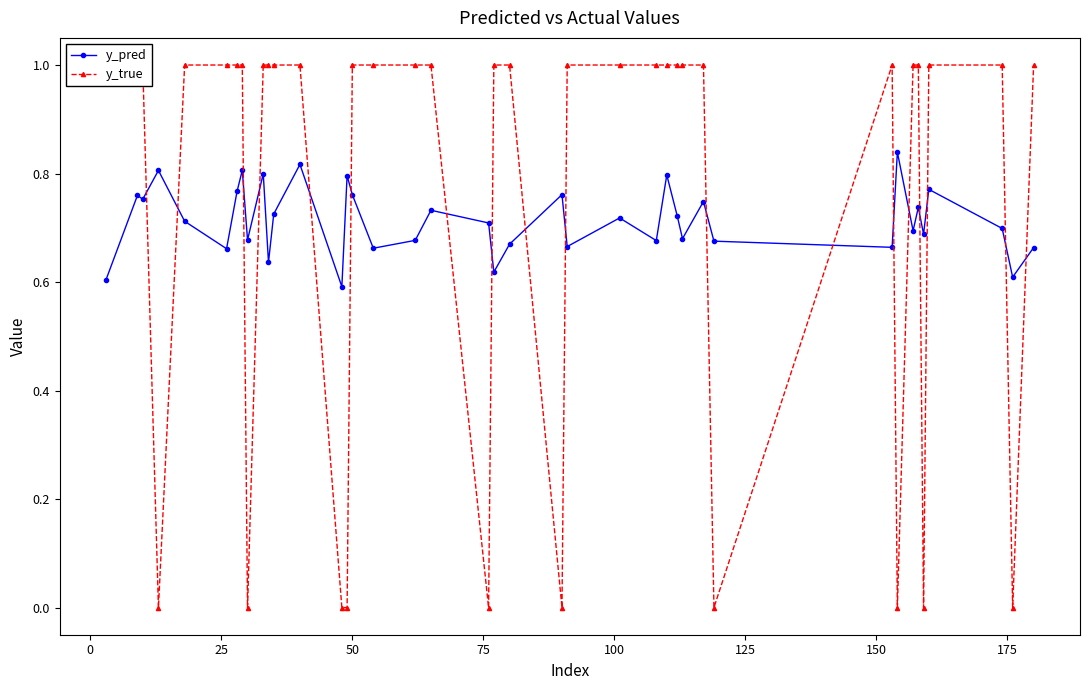

Reading right to left, transcribe all the data shown in this chart.

y_pred: 0.7	0.6	0.7	0.8	0.7	0.7	0.7	0.8	0.7	0.7	0.7	0.7	0.7	0.8	0.7	0.7	0.7	0.8	0.7	0.6	0.7	0.7	0.7	0.7	0.8	0.8	0.6	0.8	0.7	0.6	0.8	0.7	0.8	0.8	0.7	0.7	0.8	0.8	0.8	0.6
y_true: 1.0	0.0	1.0	1.0	0.0	1.0	1.0	0.0	1.0	0.0	1.0	1.0	1.0	1.0	1.0	1.0	1.0	0.0	1.0	1.0	0.0	1.0	1.0	1.0	1.0	0.0	0.0	1.0	1.0	1.0	1.0	0.0	1.0	1.0	1.0	1.0	0.0	1.0	1.0	1.0